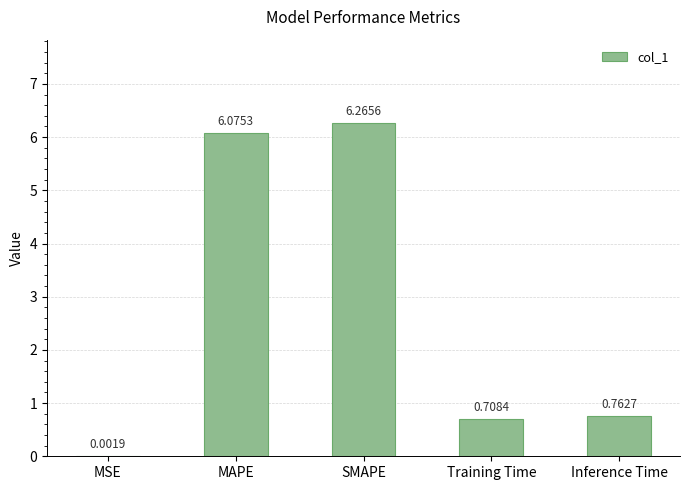

What is the change in value from MSE to SMAPE?

+6.3